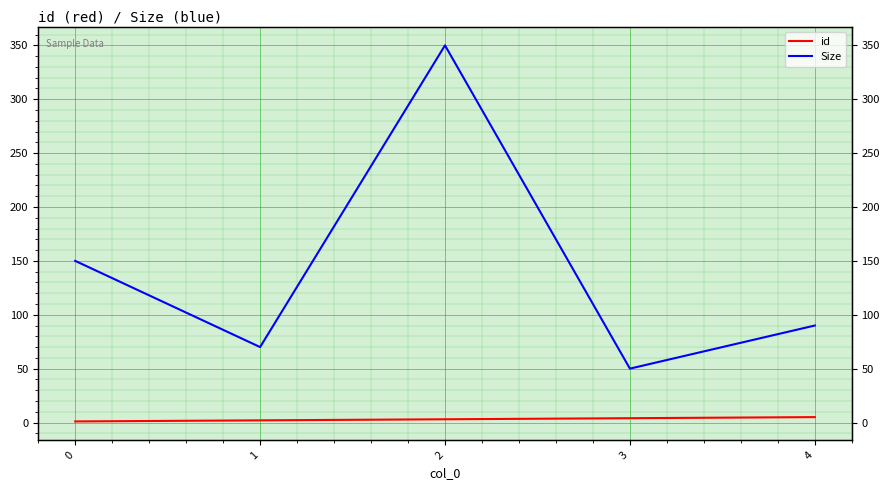

True or false: id has more than 1 points higher than both neighbors.

False